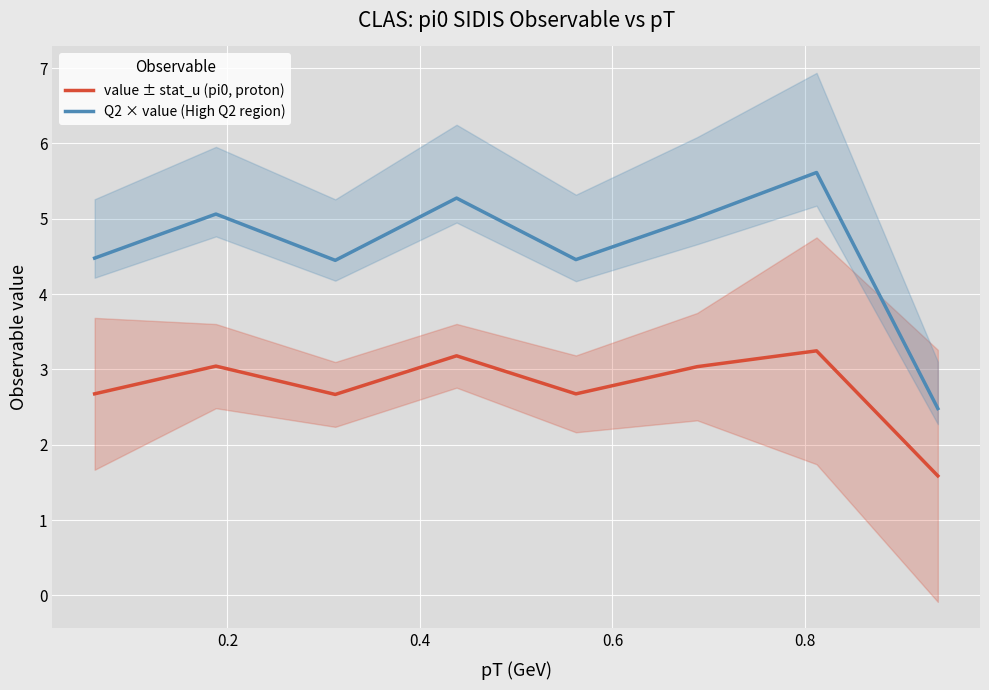

At how many categories does at least one series exceed 3?

7